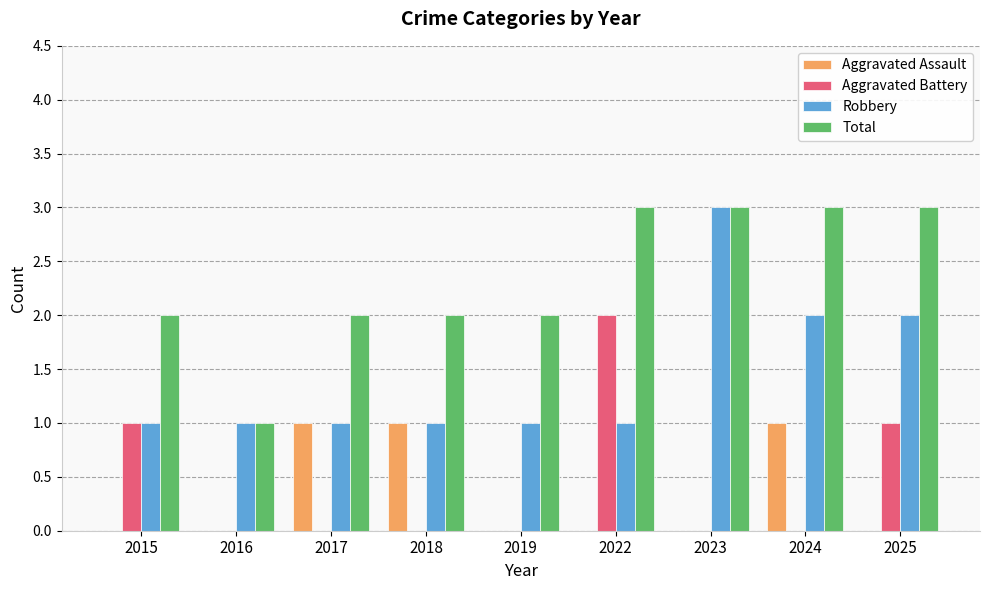

What is the sum of all Total values?

21